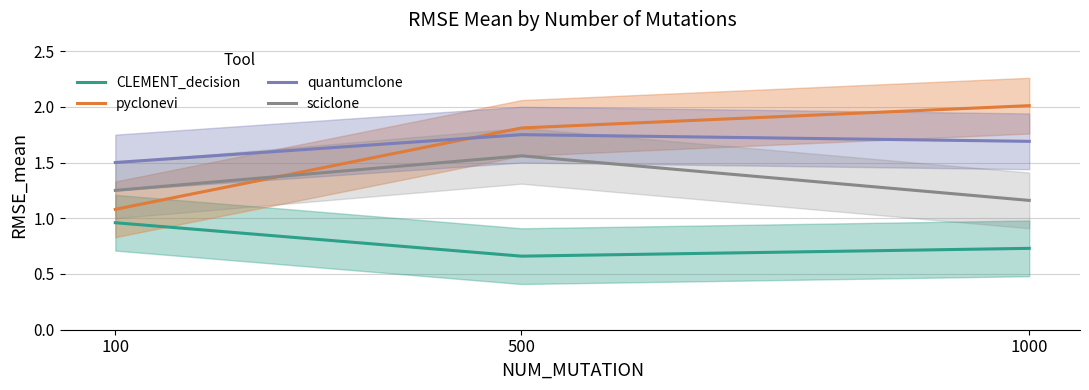

At which label is CLEMENT_decision closest to 0?

500